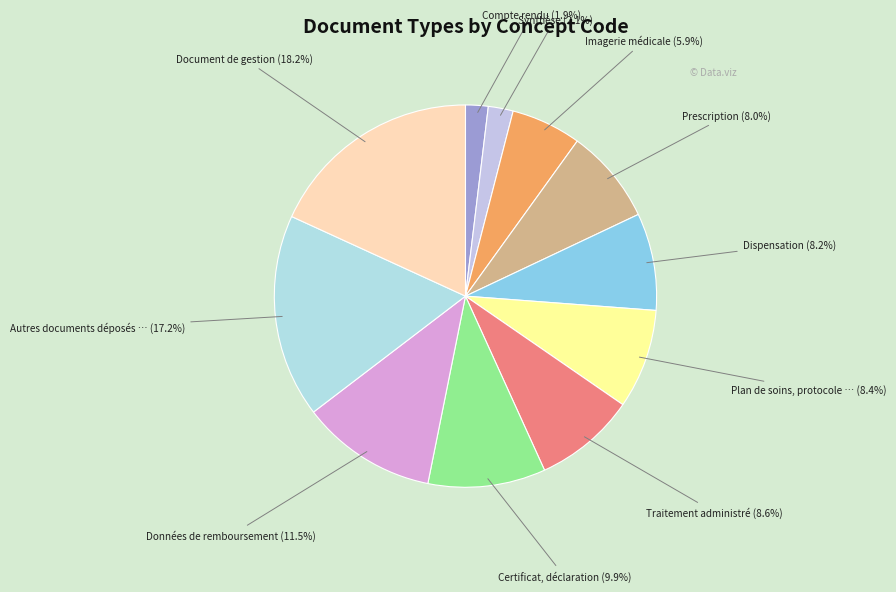

How many slices are in this pie chart?

11